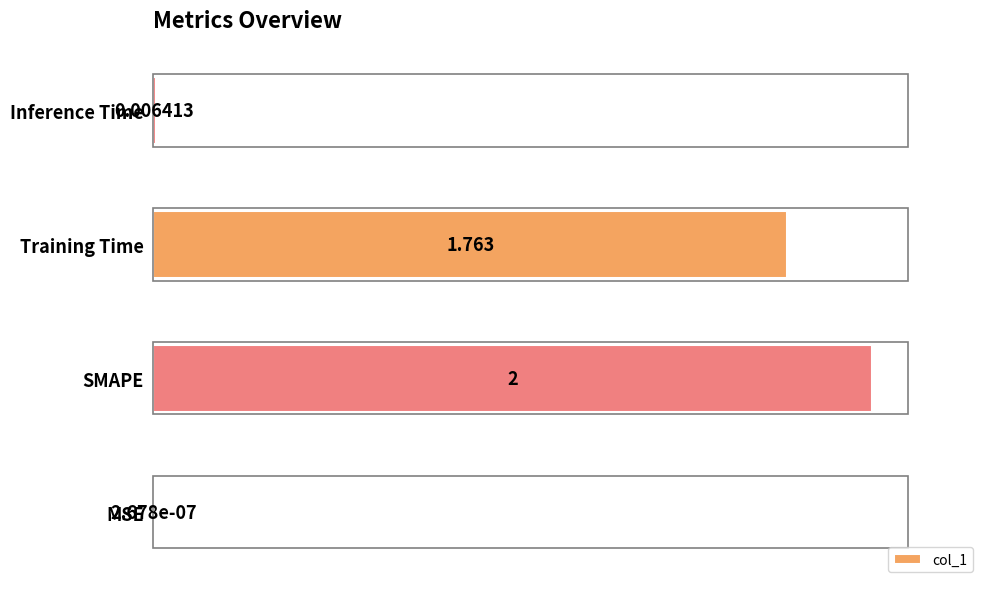

Which category has the highest value across all series?

SMAPE